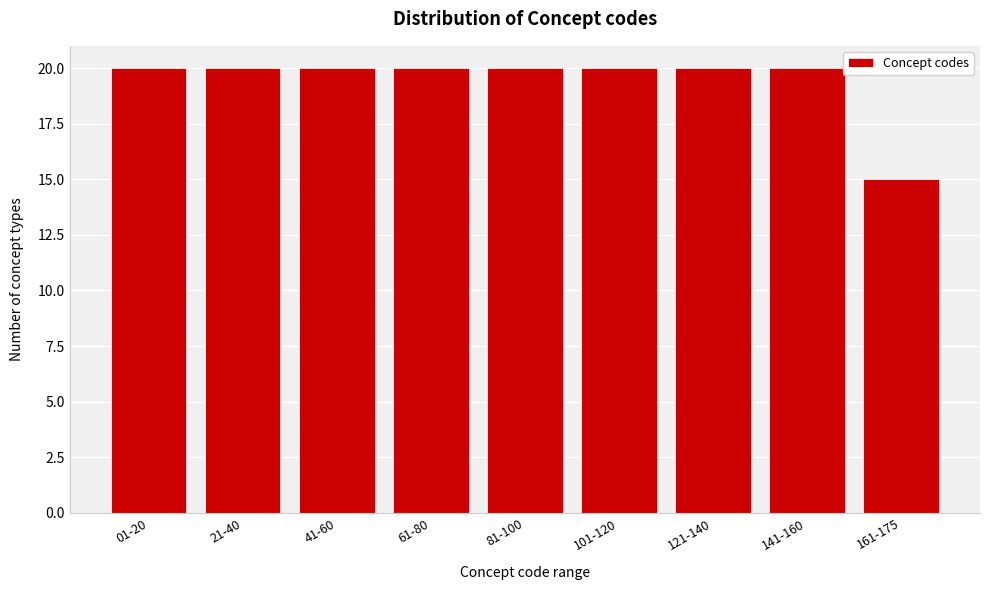

Reading left to right, list all the values displayed in this chart.

01-20=20	21-40=20	41-60=20	61-80=20	81-100=20	101-120=20	121-140=20	141-160=20	161-175=15